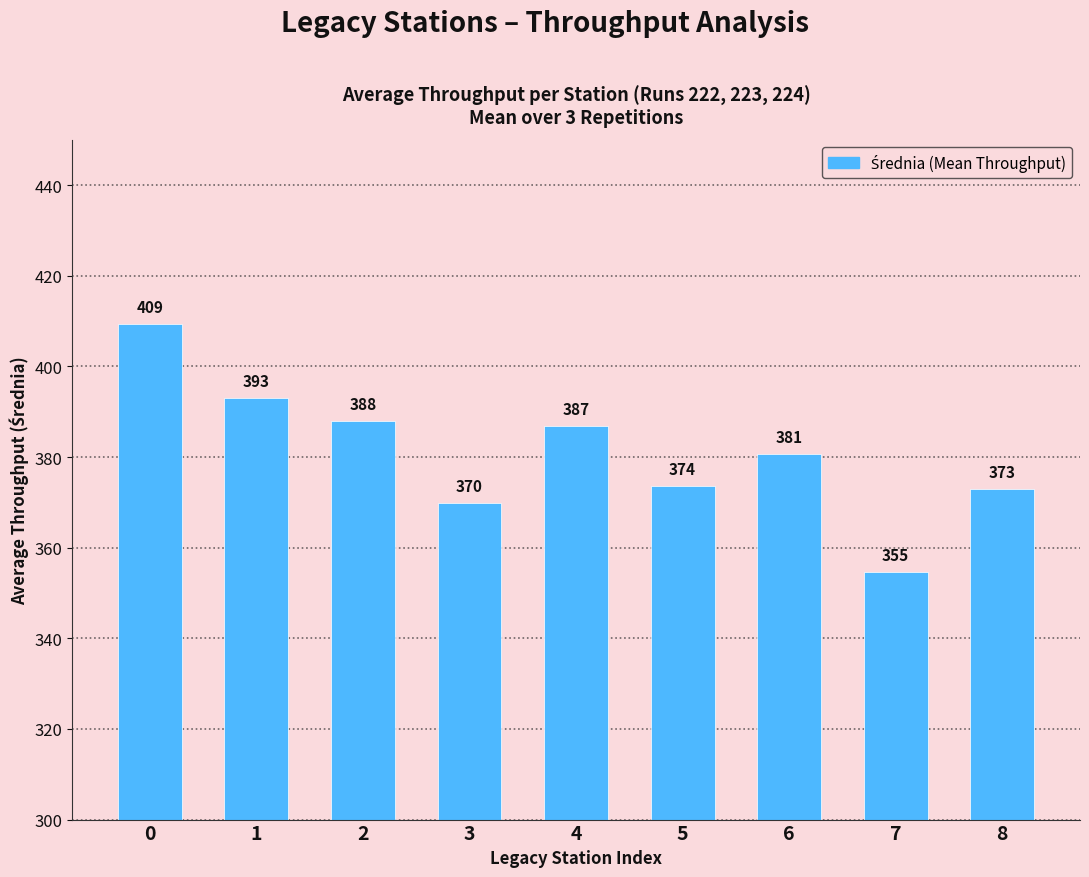

Is it true that the value at 1 is 228.9?

False